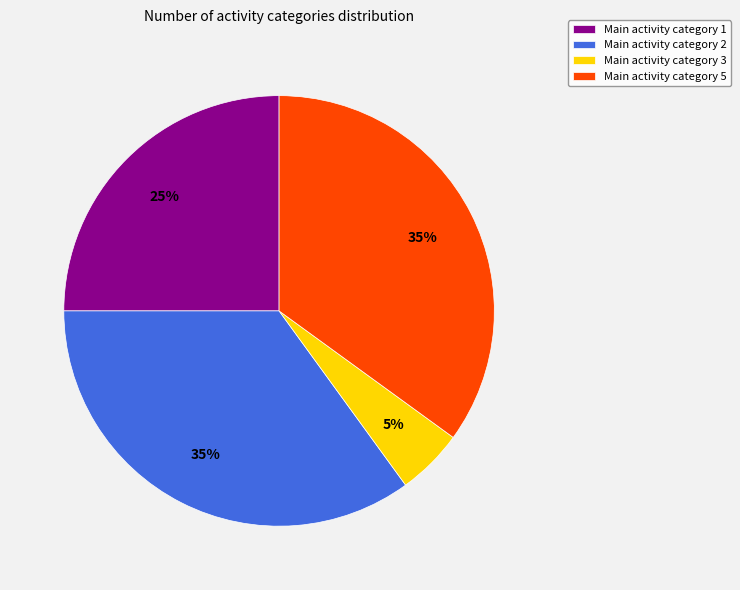

The Main activity category 1 slice represents 25% of the pie. True or false?

True